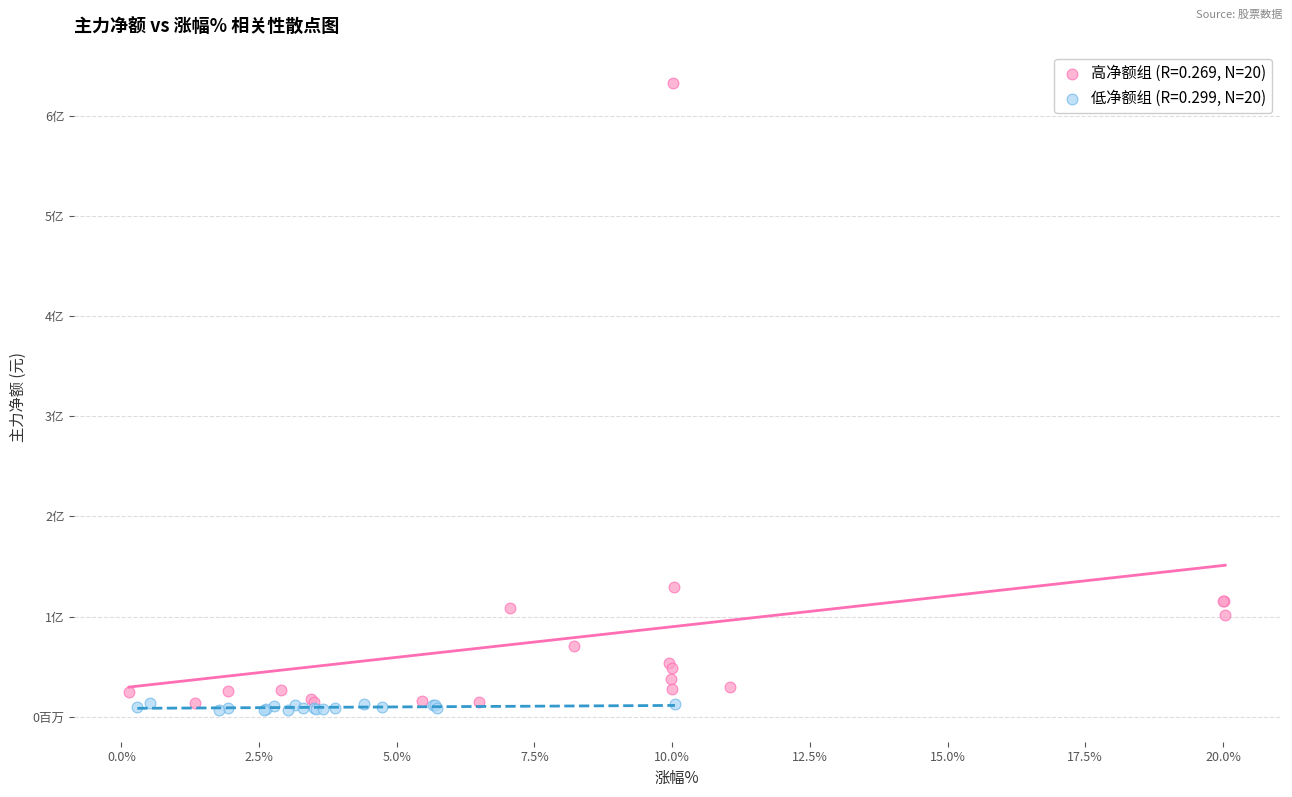

What are all the series names shown in the legend?

高净额组 (R=0.269, N=20), 低净额组 (R=0.299, N=20)